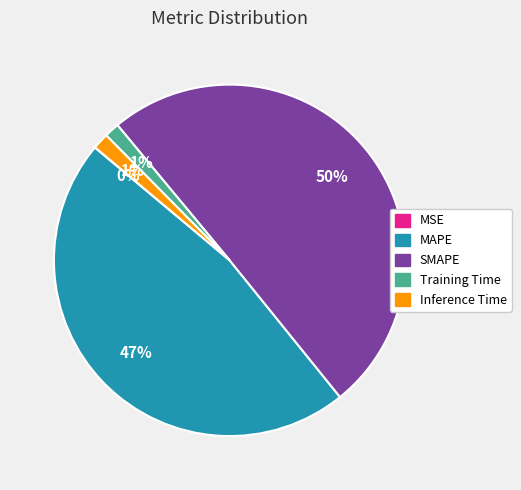

To the nearest percent, what is the average slice percentage?

20%